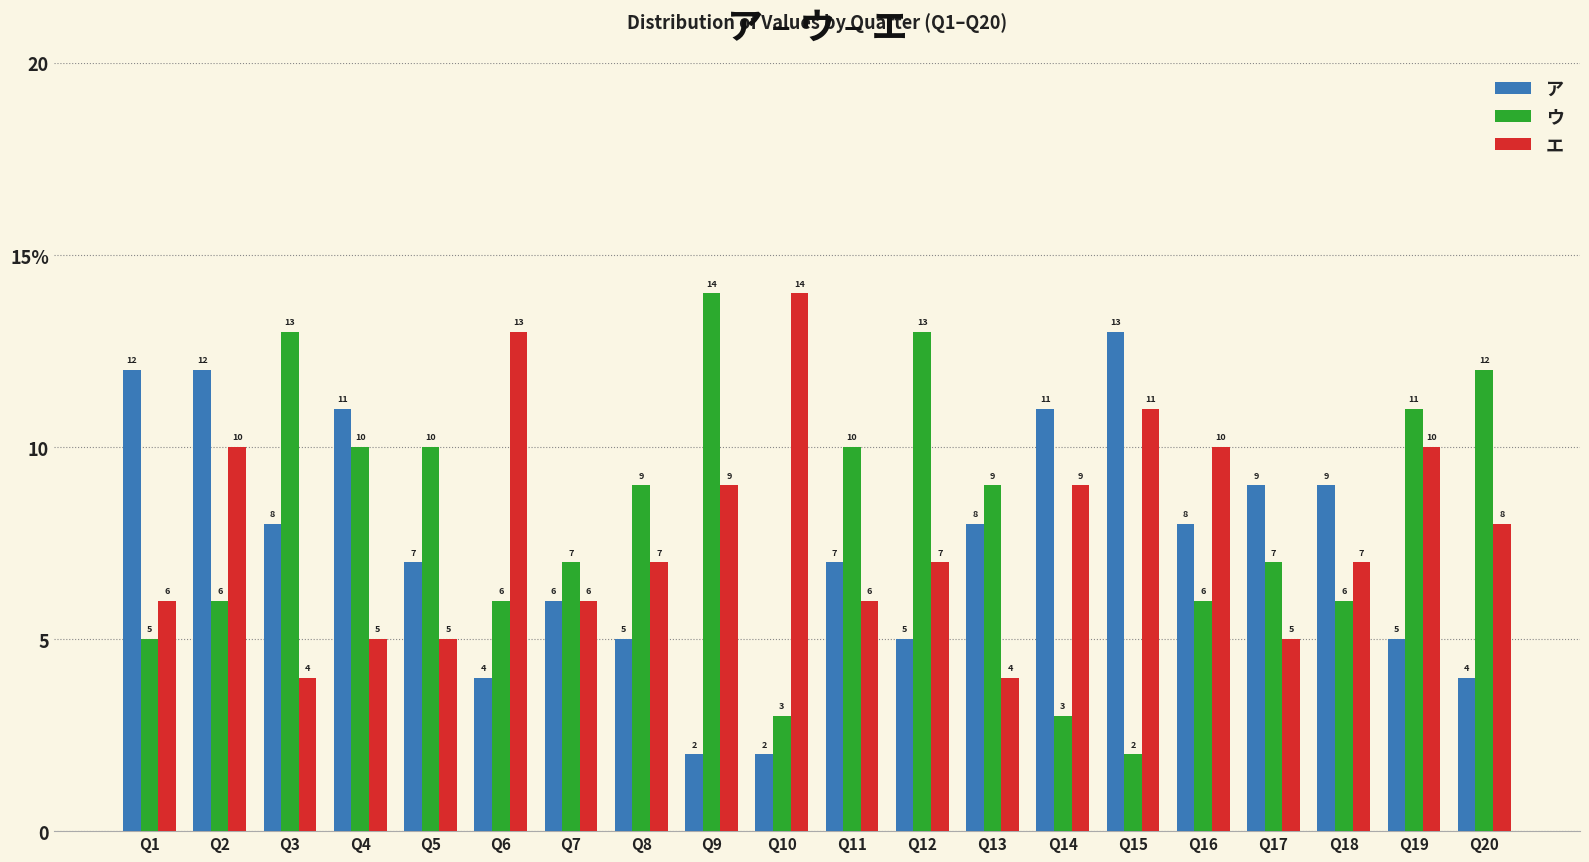

At how many categories does at least one series exceed 4?

20